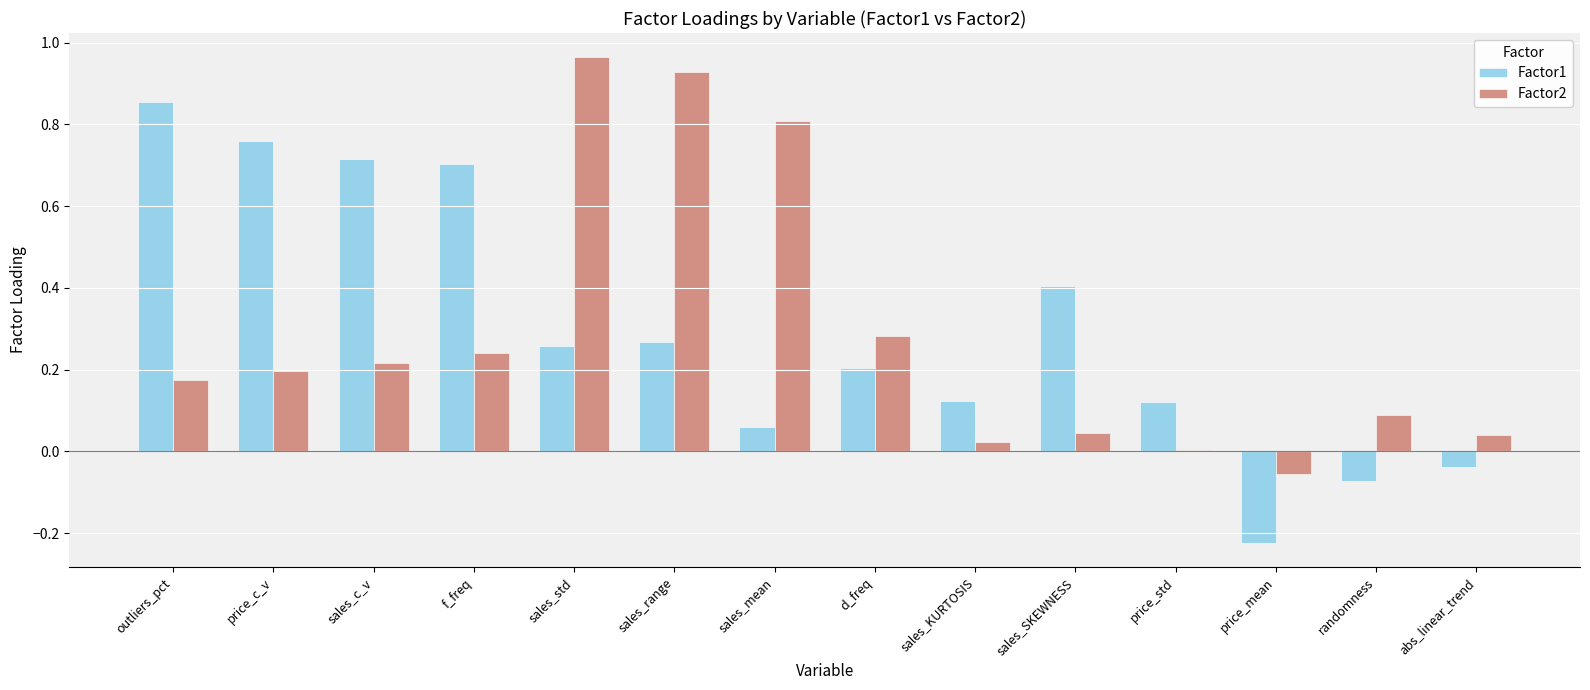

Where is Factor2 nearest to the value 0?

price_std